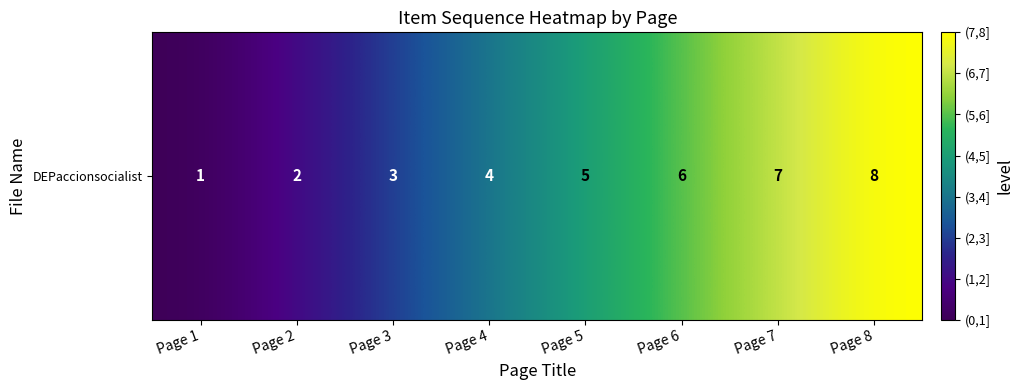

Which label corresponds to the largest value in the chart?

Page 8